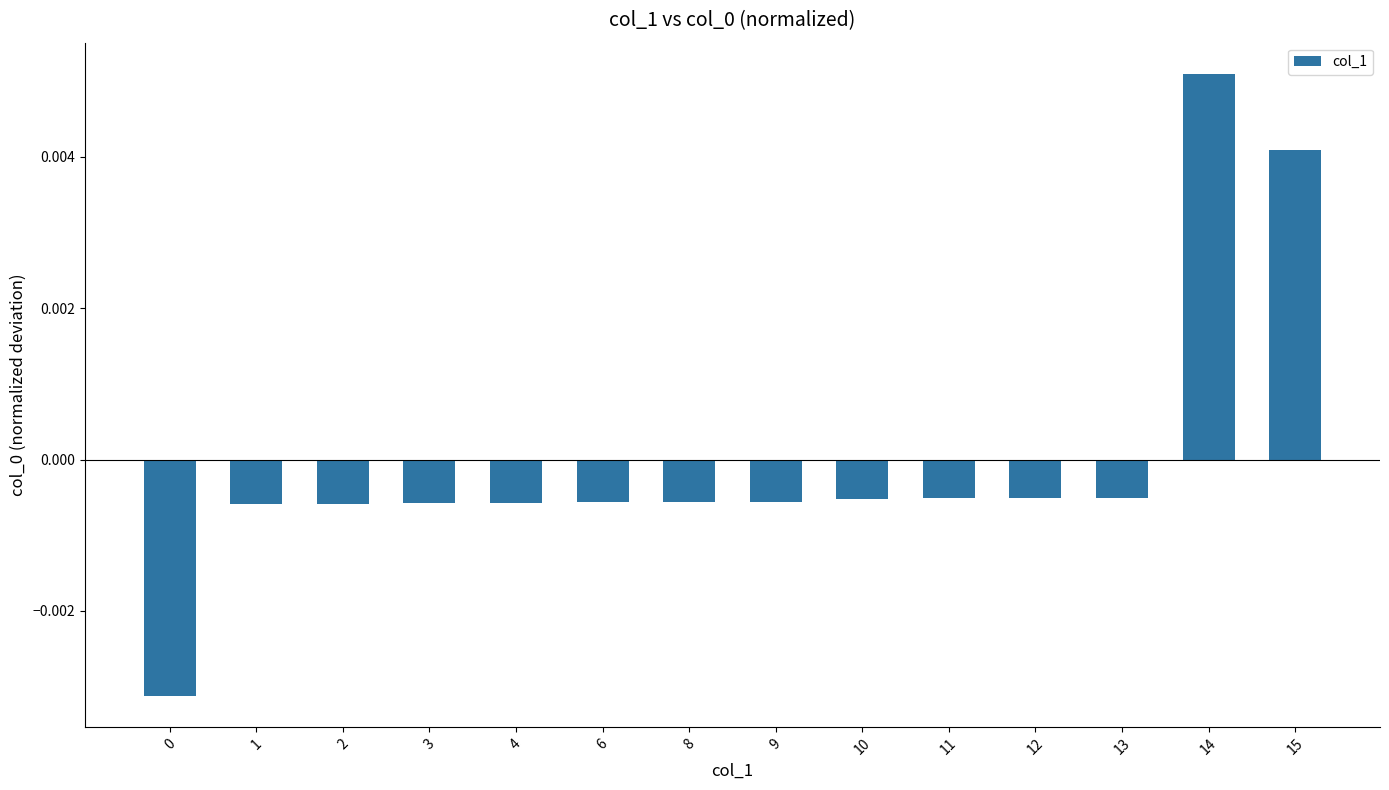

At which label does the data first exceed 0?

14